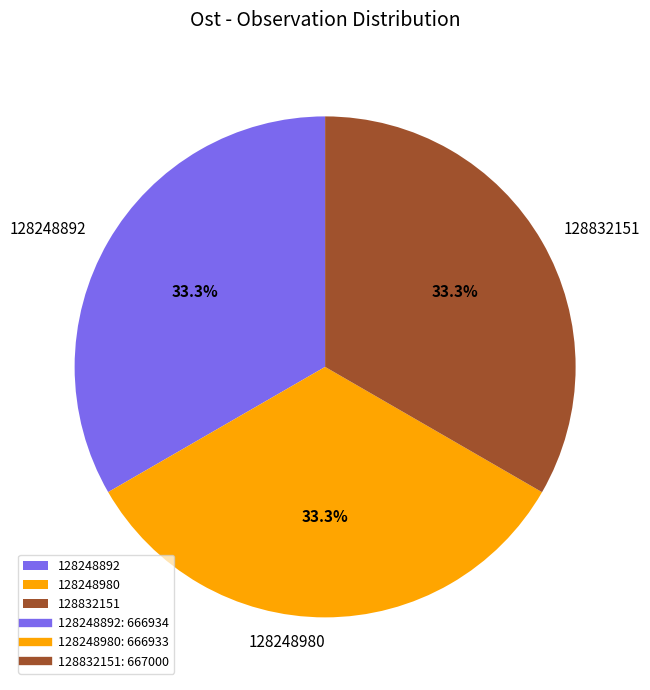

What is the ratio of the value at 128248980 to the value at 128832151?

1.0